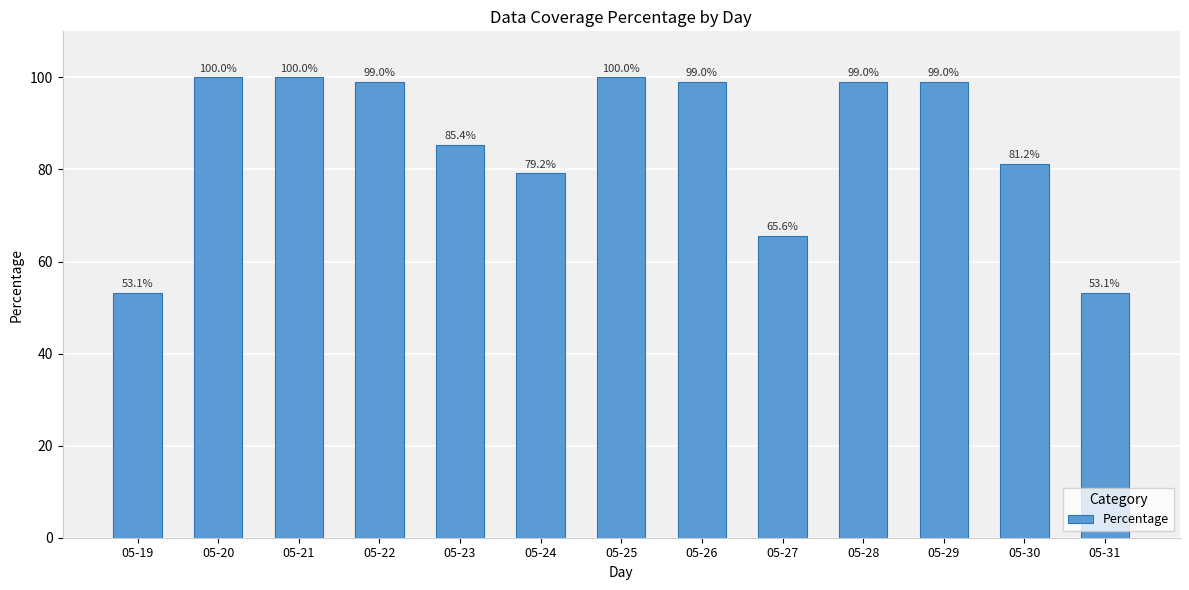

Between 05-25 and 05-29, which is larger?

05-25